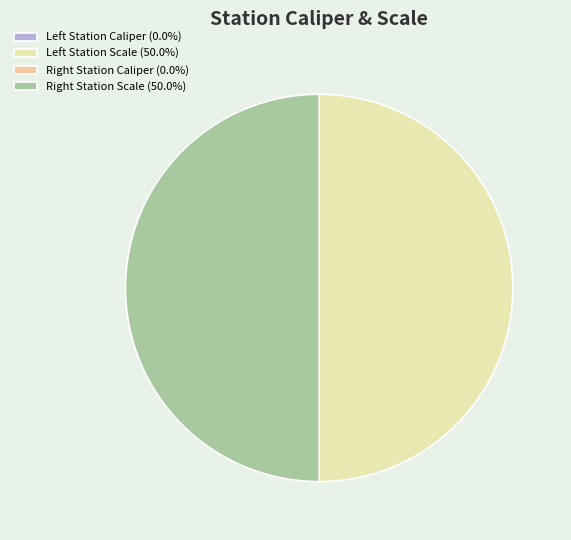

To the nearest percent, what is the difference between the largest and smallest slice percentages?

50%